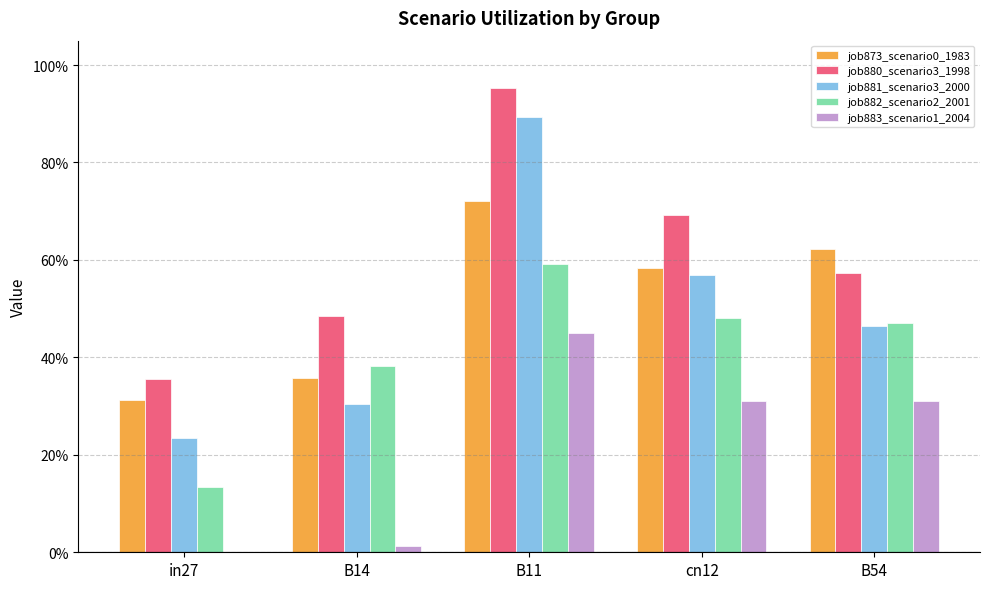

Is the value of job873_scenario0_1983 at in27 greater than the value of job880_scenario3_1998 at in27?

No